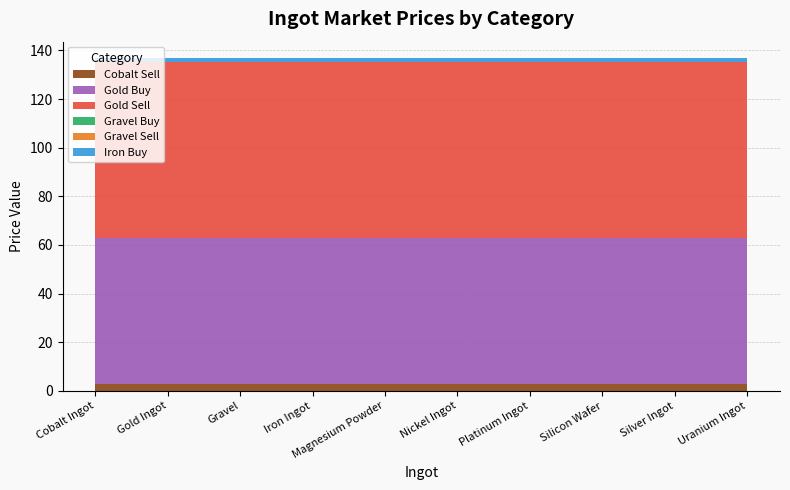

Reading right to left, what are all the values shown in this chart?

Cobalt Sell: 2.8	2.8	2.8	2.8	2.8	2.8	2.8	2.8	2.8	2.8
Gold Buy: 60.2	60.2	60.2	60.2	60.2	60.2	60.2	60.2	60.2	60.2
Gold Sell: 72.2	72.2	72.2	72.2	72.2	72.2	72.2	72.2	72.2	72.2
Gravel Buy: 0.0	0.0	0.0	0.0	0.0	0.0	0.0	0.0	0.0	0.0
Gravel Sell: 0.0	0.0	0.0	0.0	0.0	0.0	0.0	0.0	0.0	0.0
Iron Buy: 1.5	1.5	1.5	1.5	1.5	1.5	1.5	1.5	1.5	1.5